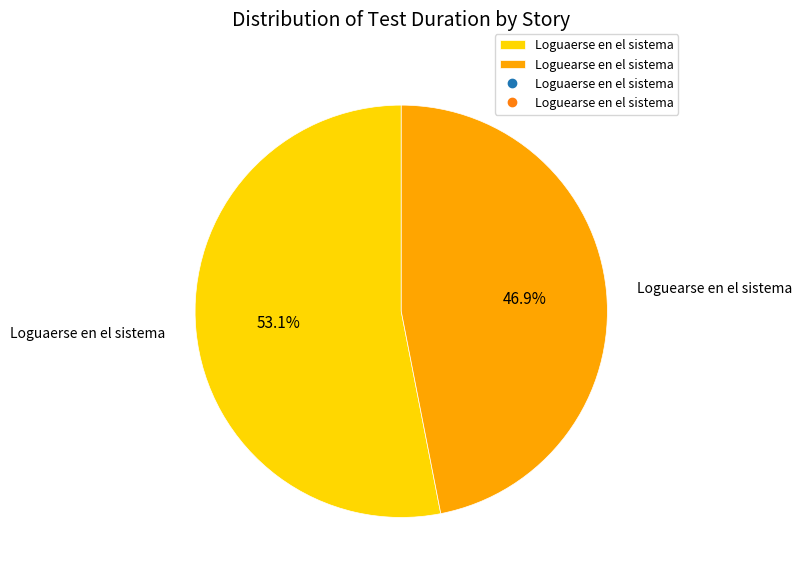

What percentage is the Loguaerse en el sistema slice, to the nearest percent?

53%